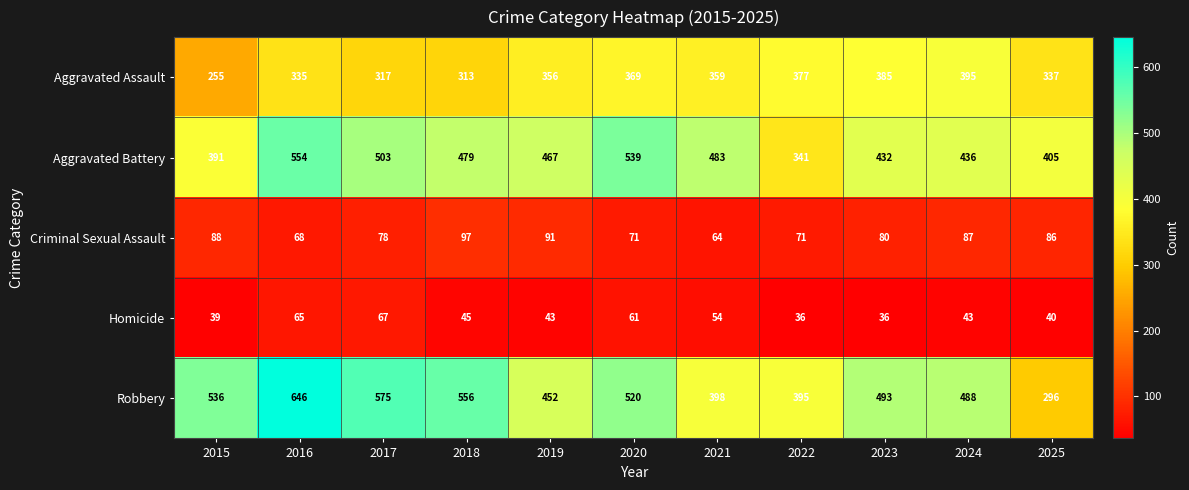

Rank the series by their maximum value, from highest to lowest.

Robbery, Aggravated Battery, Aggravated Assault, Criminal Sexual Assault, Homicide